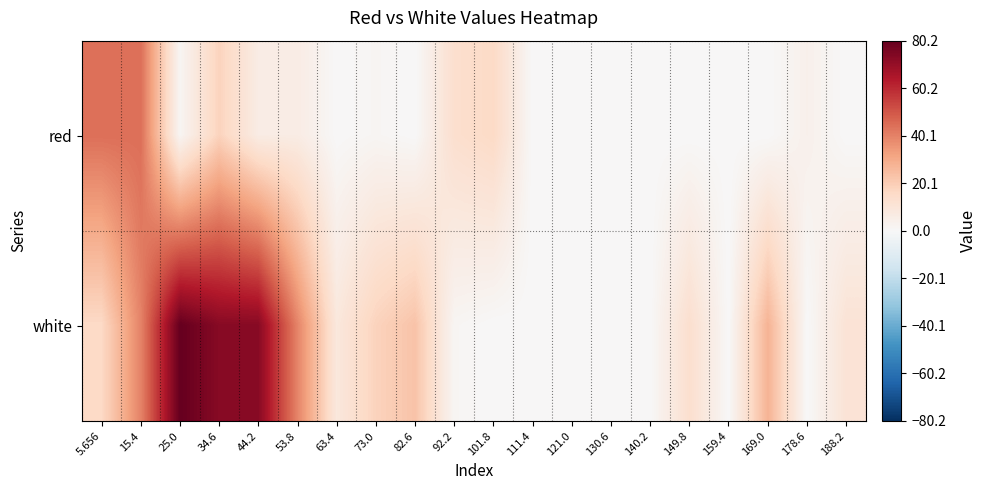

Rank the series by their average value, from lowest to highest.

red, white